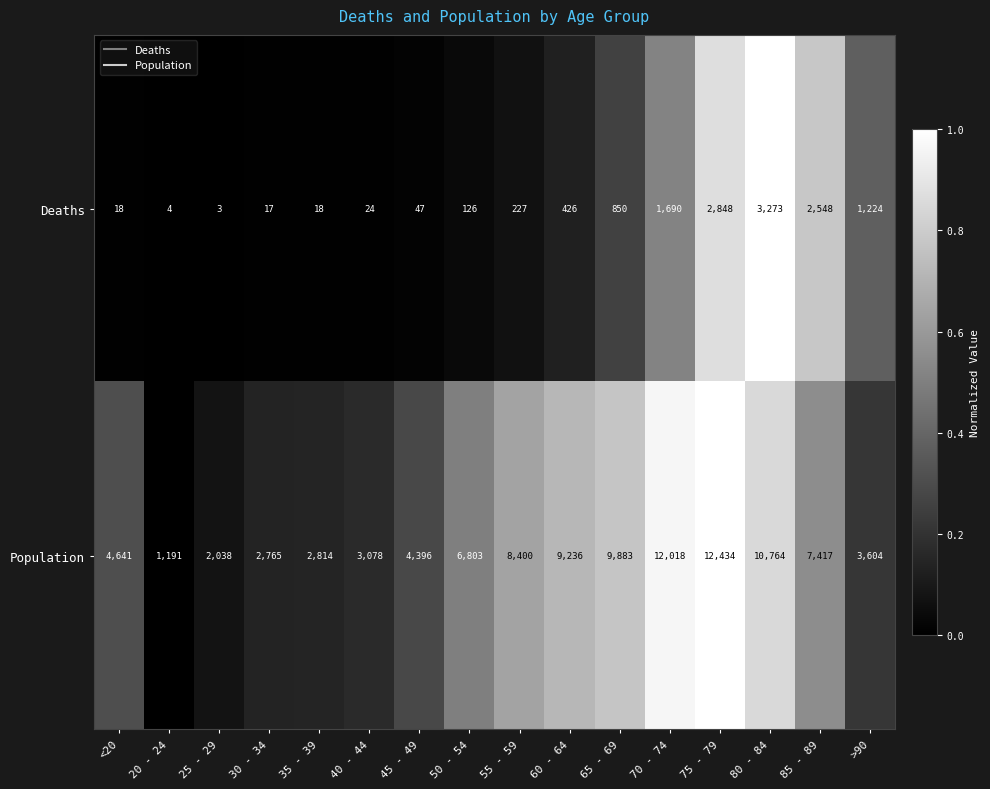

At which label is Deaths closest to 1638?

70 - 74